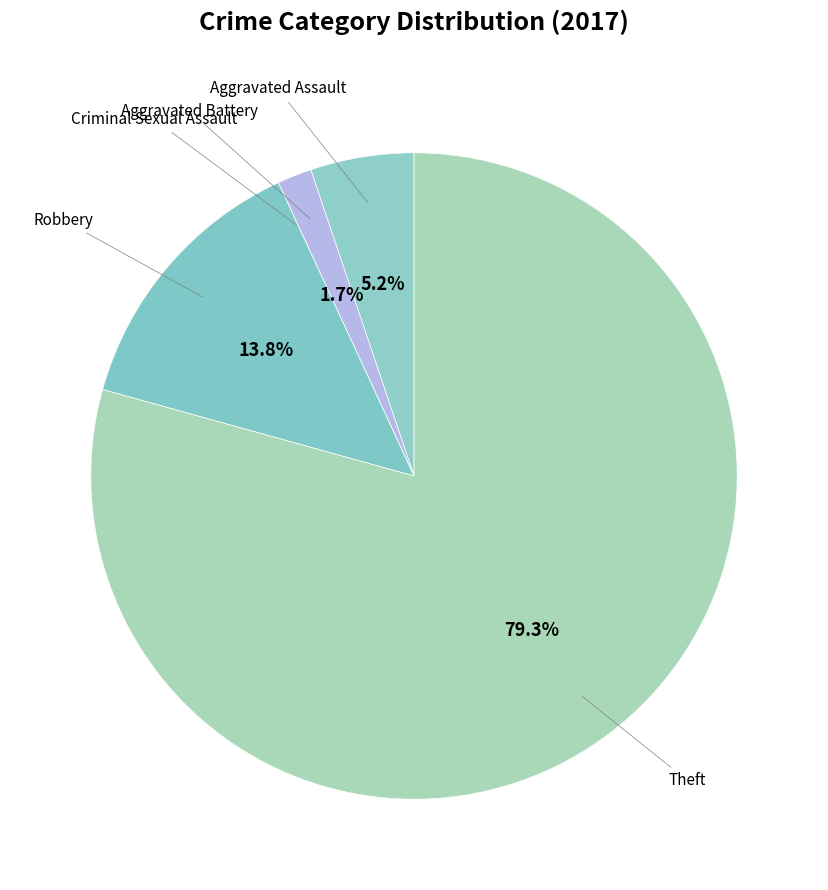

Which slice is the largest?

Theft